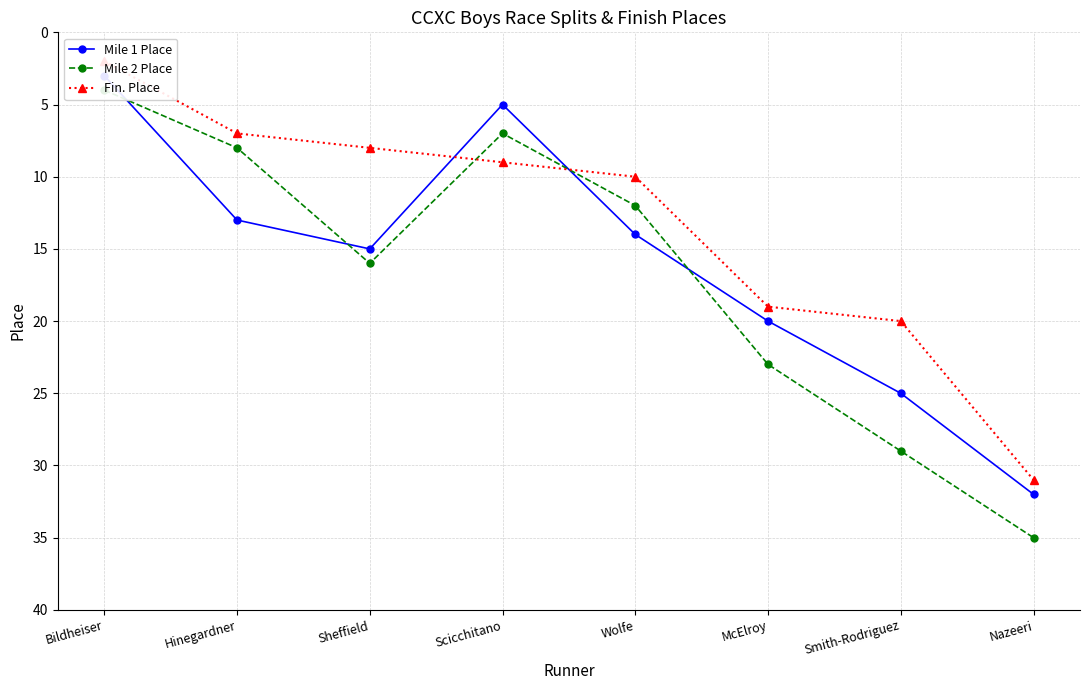

What is the difference between the Mile 2 Place values at Sheffield and Scicchitano?

9